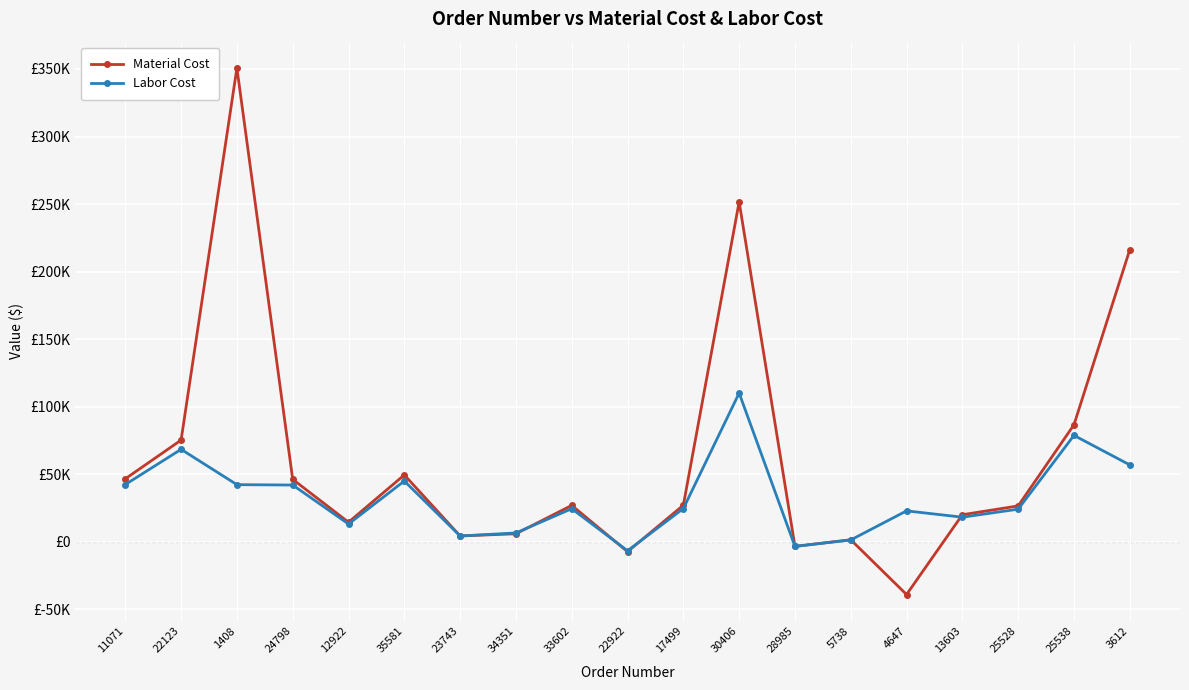

Reading right to left, extract all data points from this chart.

Material Cost: 3612=216216.0	25538=86672.3	25528=26604.6	13603=20083.8	4647=-38988.2	5738=1548.8	28985=-3349.5	30406=251650.0	17499=27118.6	22922=-7258.7	33602=26992.0	34351=5996.1	23743=4349.5	35581=49532.6	12922=14536.4	24798=46265.6	1408=350730.2	22123=75329.6	11071=46662.0
Labor Cost: 3612=56962.6	25538=78793.0	25528=24186.0	13603=18257.5	4647=22935.5	5738=1408.0	28985=-3349.5	30406=110110.0	17499=24652.9	22922=-6598.8	33602=24538.1	34351=6595.7	23743=4349.5	35581=45029.6	12922=13215.6	24798=42059.6	1408=42336.0	22123=68479.6	11071=42420.0